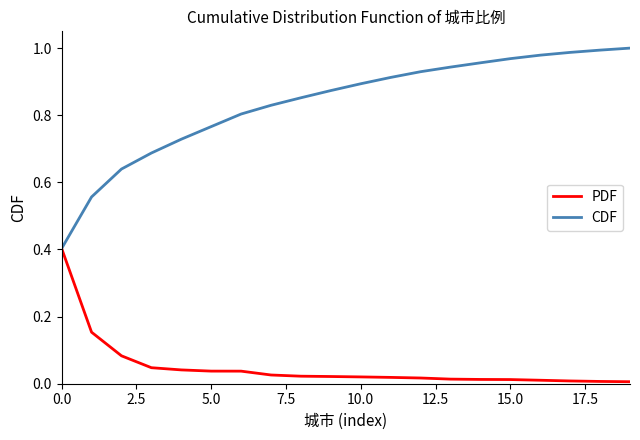

List the series in order of their peak value, highest first.

CDF, PDF